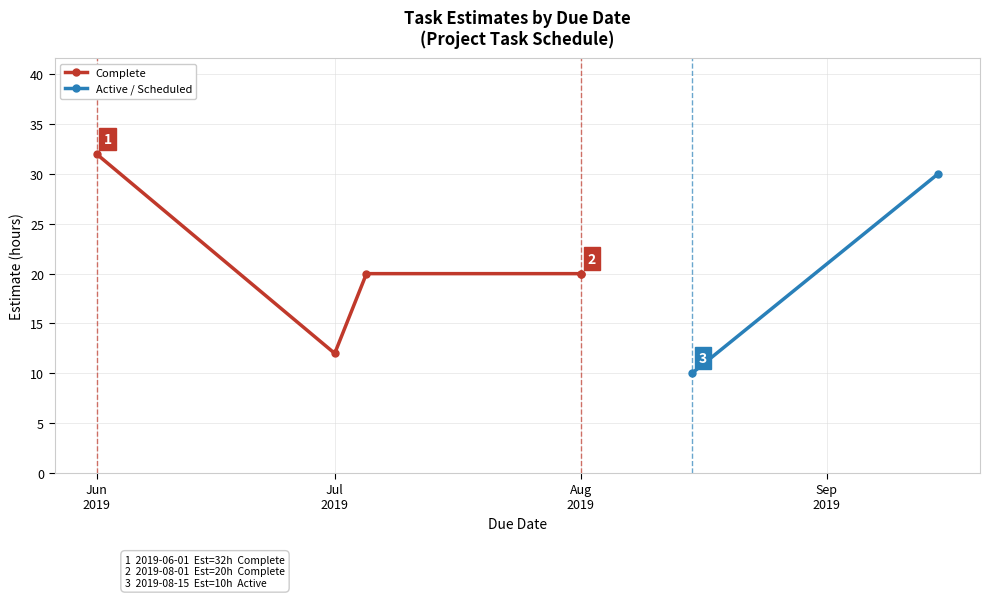

Approximately how many times larger is the value at 2019-07-05 compared to 2019-06-01?

0.6